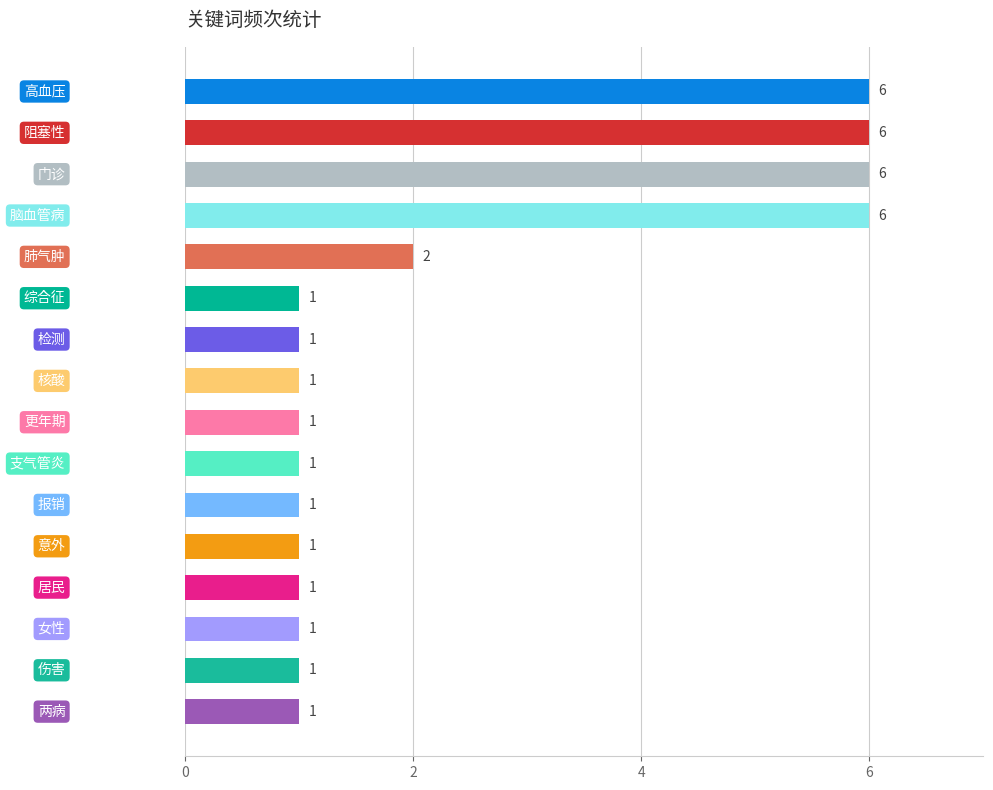

What is the greatest value displayed?

6